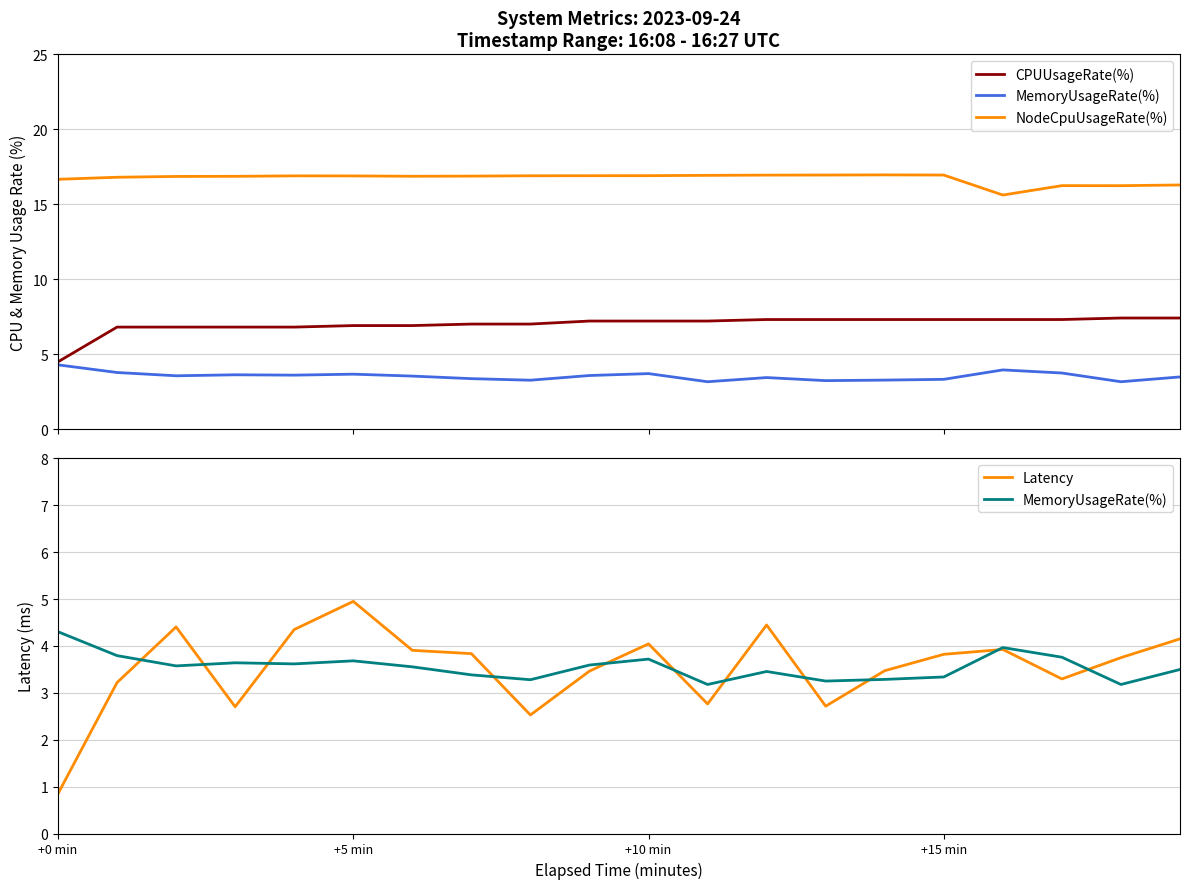

True or false: Latency and NodeCpuUsageRate(%) cross at least once.

False